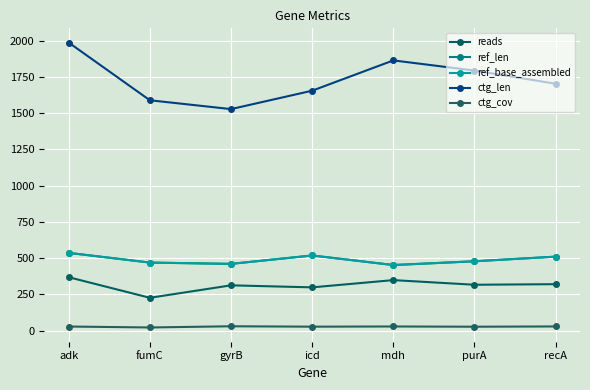

True or false: reads and ctg_len intersect in this chart.

False